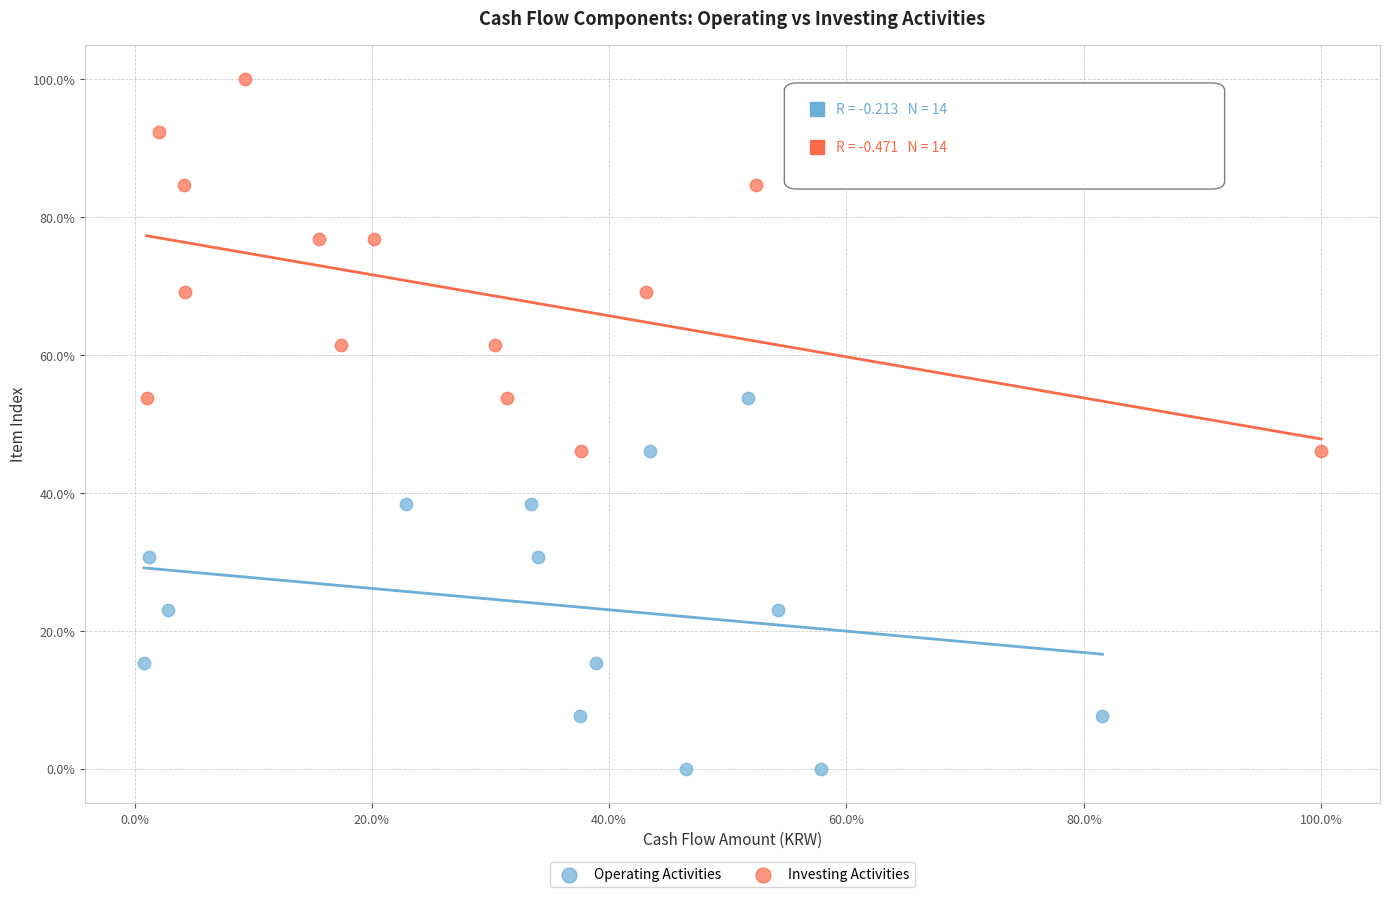

Which series contains the highest Y value?

Investing Activities